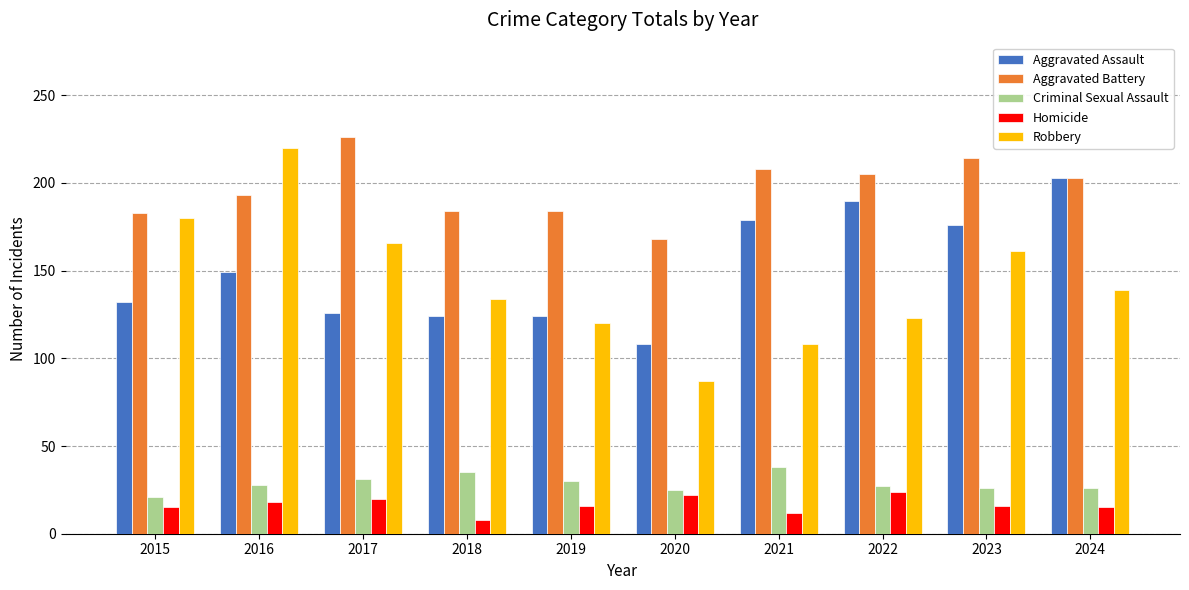

At which label is Aggravated Assault closest to 155?

2016